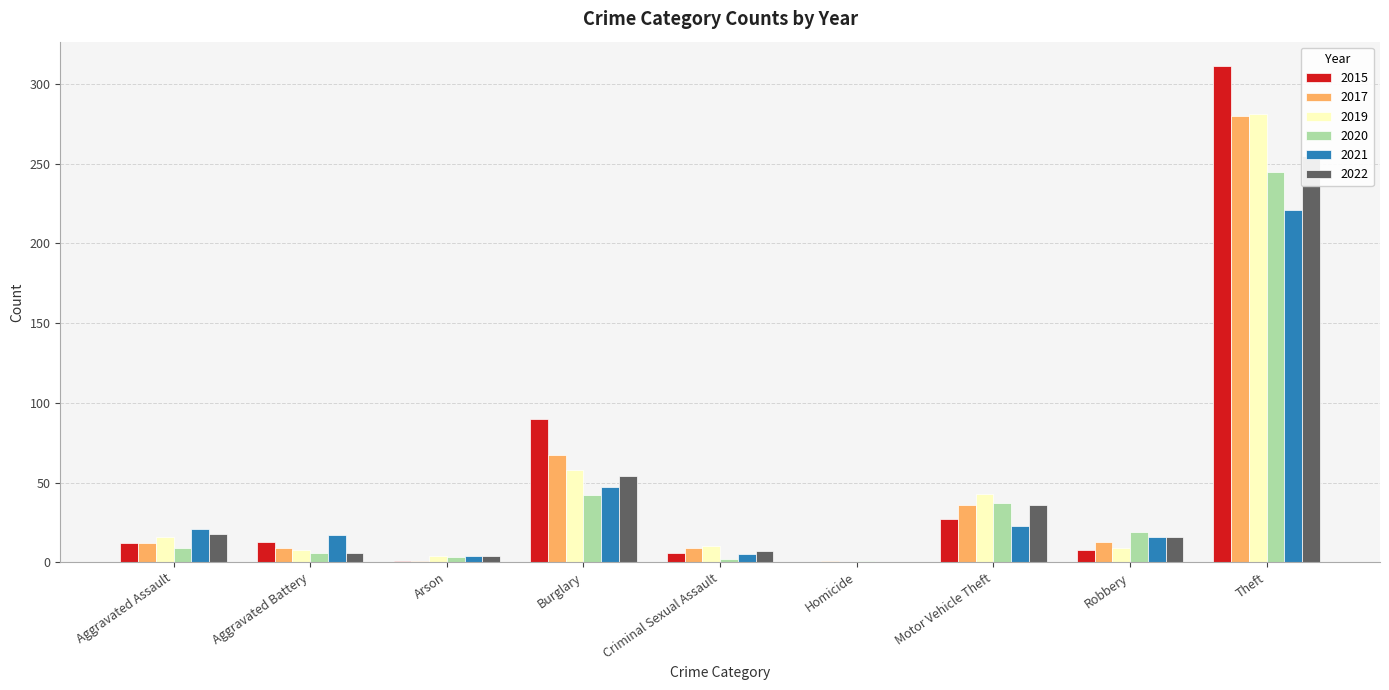

What is the difference between the second highest and second lowest values in the 2017 series?

66